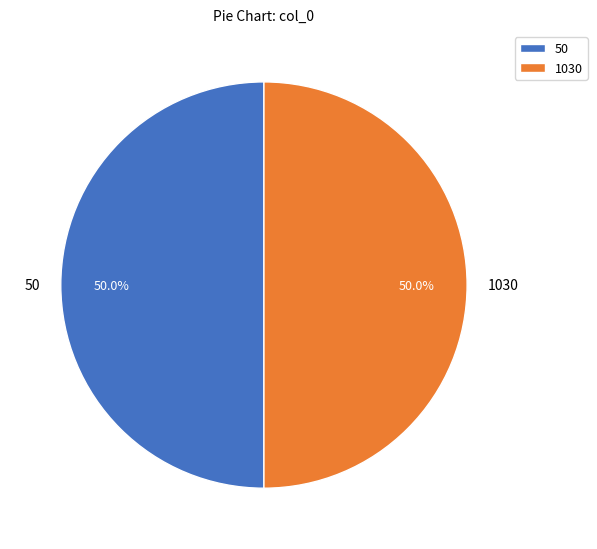

What percentage do 50 and 1030 together represent?

100.0%